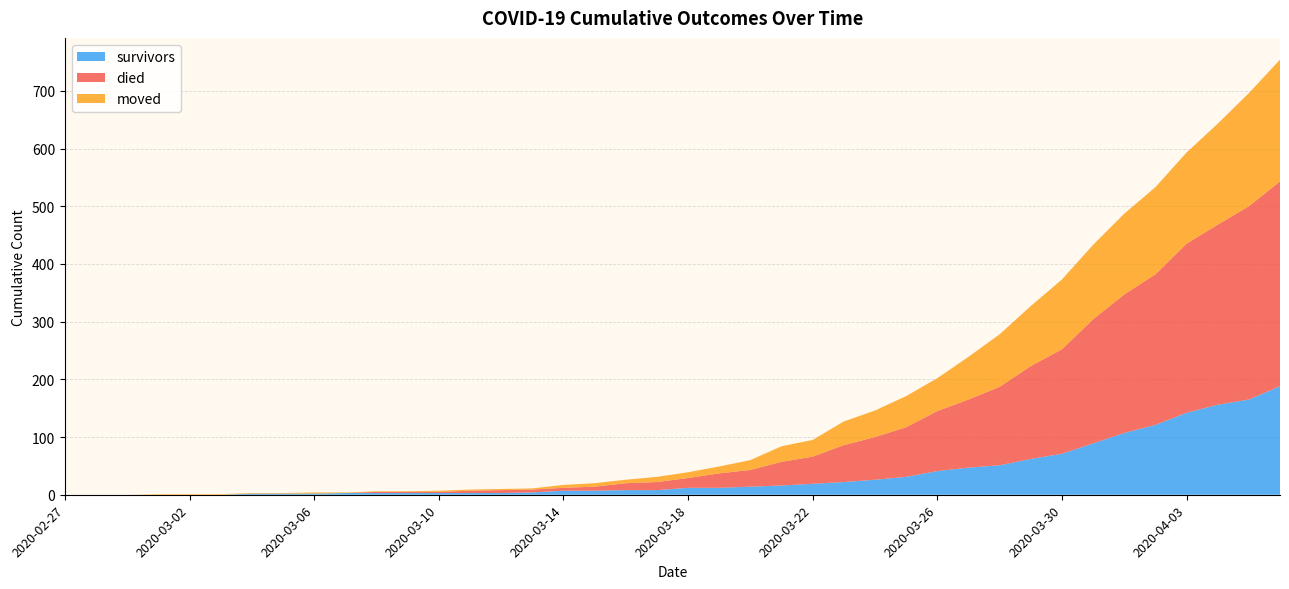

Reading left to right, what are all the values shown in this chart?

survivors: 0	0	0	0	0	0	2	2	2	3	3	3	3	3	3	4	7	7	8	8	12	12	14	16	19	22	26	31	41	47	51	62	71	89	107	121	142	156	165	188
died: 0	0	0	0	0	0	0	0	0	0	2	2	2	4	5	5	5	7	12	14	17	25	29	41	47	64	74	86	104	118	136	161	181	215	240	261	293	312	335	355
moved: 0	0	0	1	1	1	1	1	2	1	1	1	2	2	2	2	5	6	6	9	10	12	17	27	29	41	46	54	57	74	91	104	121	129	140	151	158	175	196	211